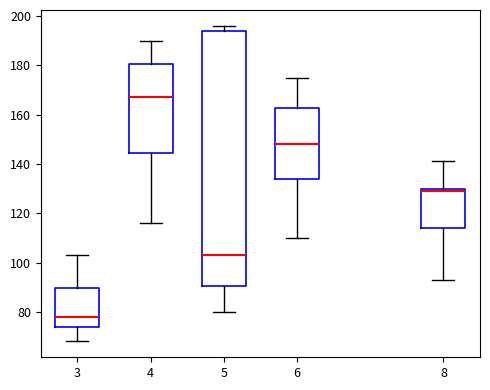

Reading left to right, transcribe this box plot: for each box, give where its median line is, the range the box spans, and where its two whiskers end, as read against the y-axis. The values are not printed on the chart, so give them approximately, as read against the axis.

3: median 78, box 74 to 90, whiskers 68 to 104
4: median 168, box 144 to 180, whiskers 116 to 190
5: median 104, box 90 to 194, whiskers 80 to 196
6: median 148, box 134 to 162, whiskers 110 to 176
8: median 130 (just below the box's upper edge), box 114 to 130, whiskers 94 to 142